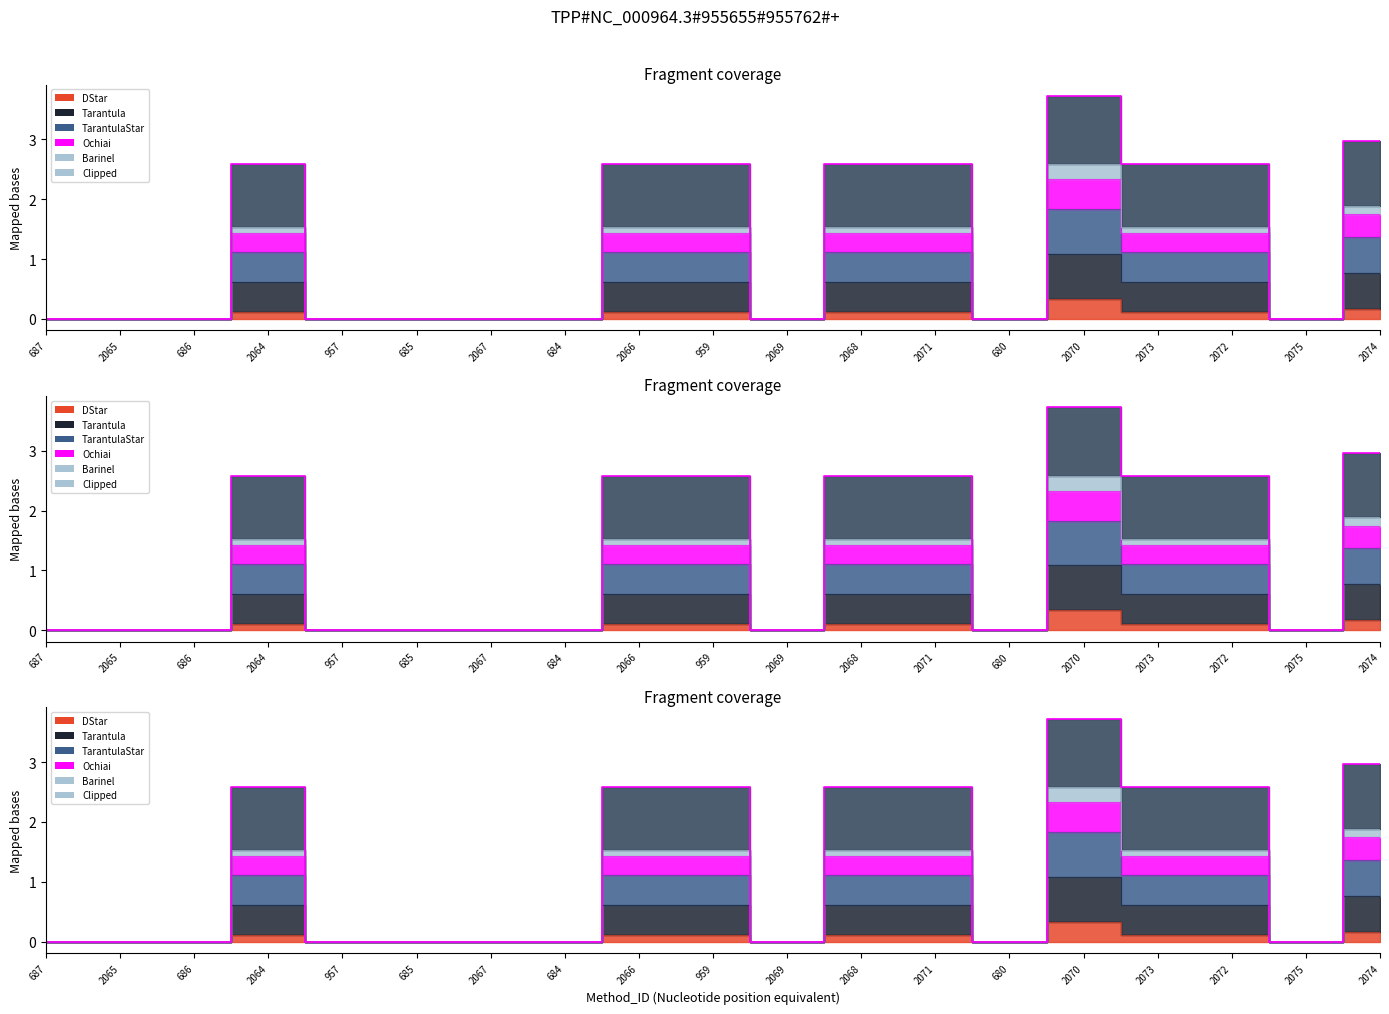

Where is the first local maximum for Barinel?

2064